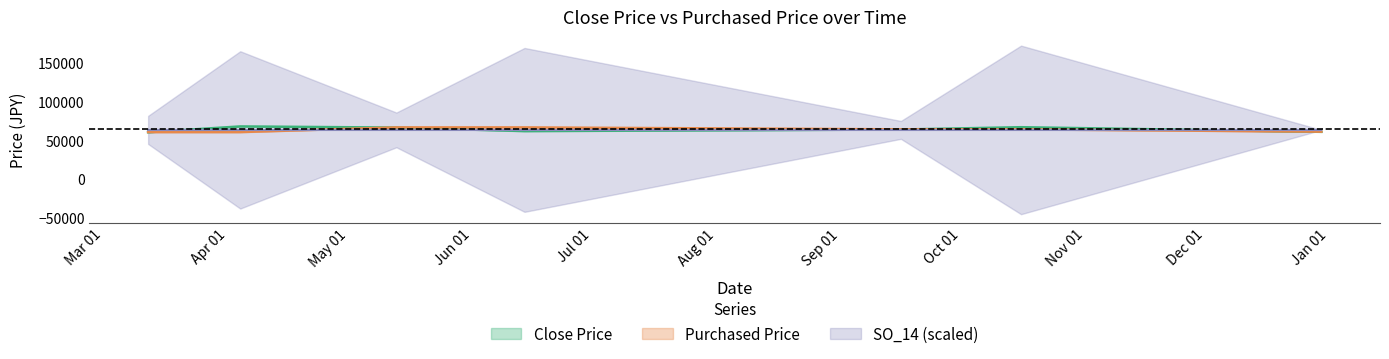

The Close Price series shows 20597 at 2019-03-12. True or false?

False